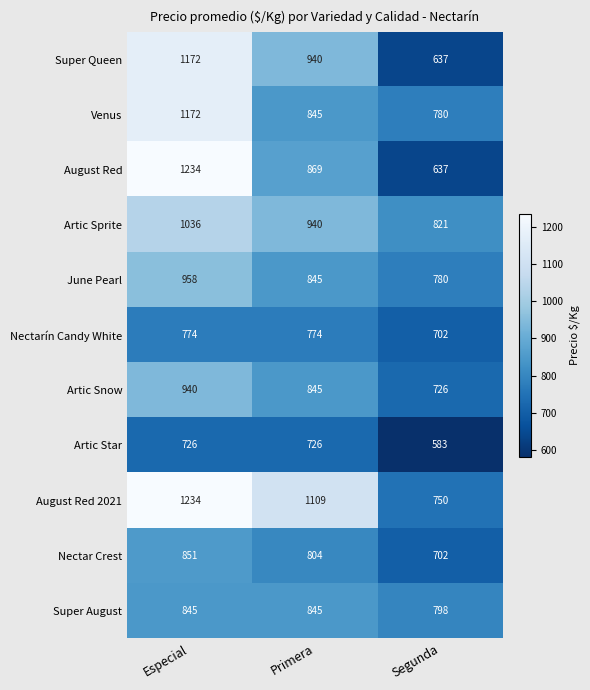

What is the difference between the second highest and minimum values in the August Red 2021 series?

359